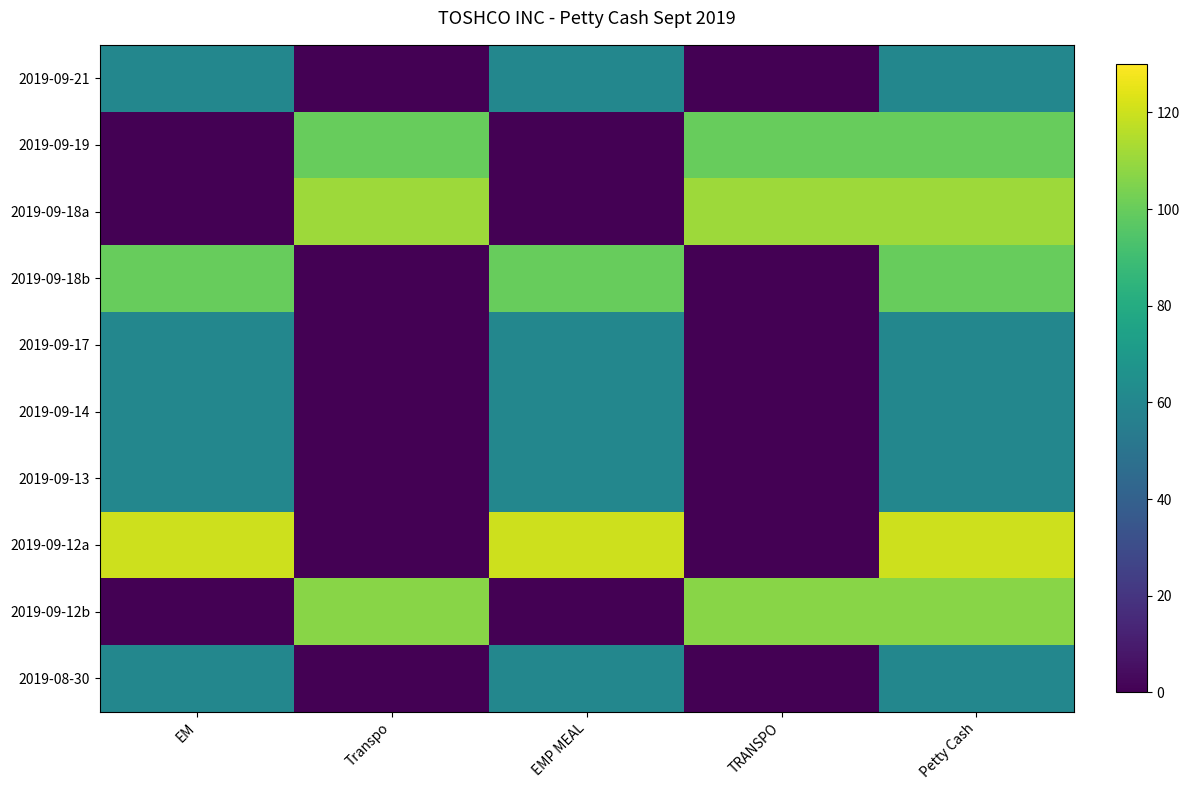

How many series are shown in this chart?

10